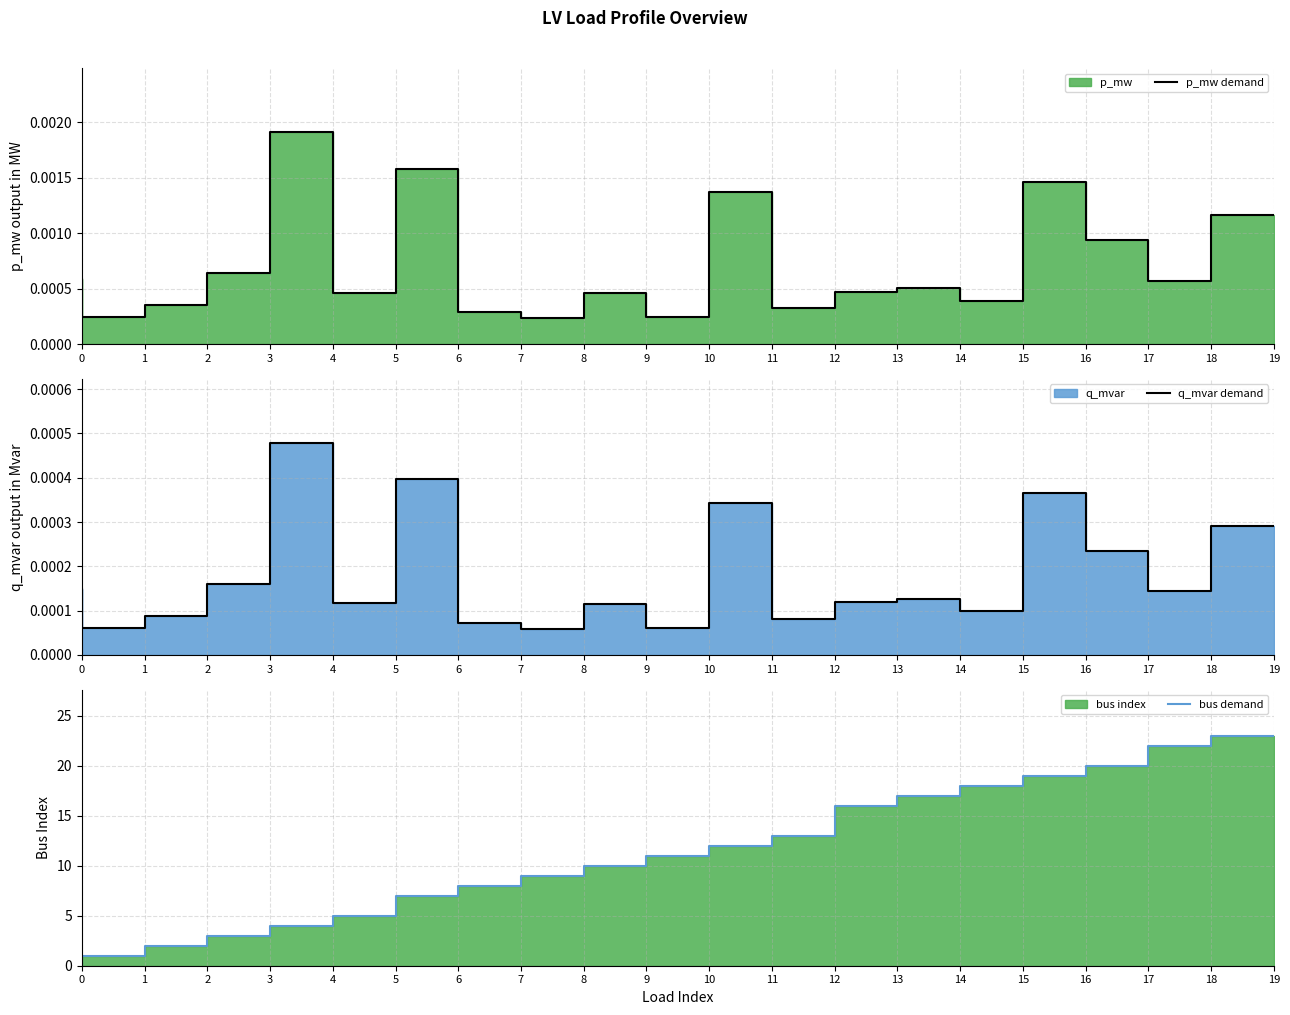

At which category does p_mw demand reach its first local peak?

4